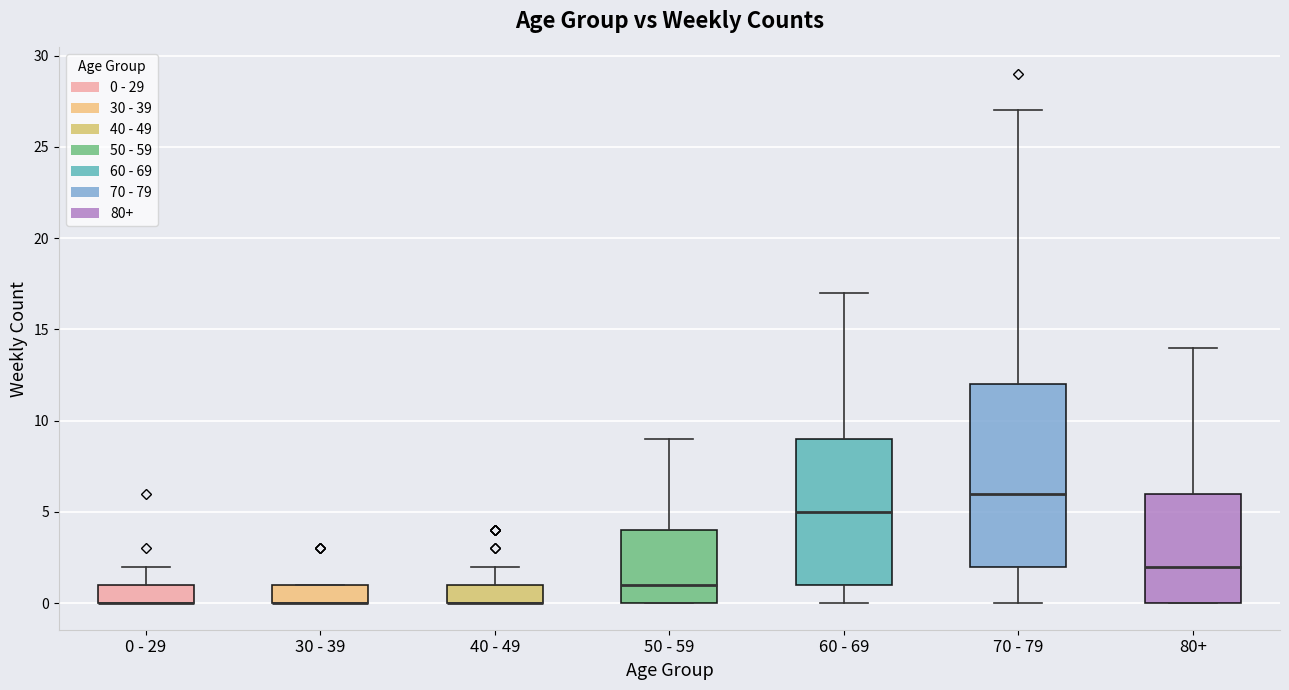

Where is the upper edge of the box for 80+ on the y-axis? The values are not printed on the chart, so give them approximately, as read against the axis.

6